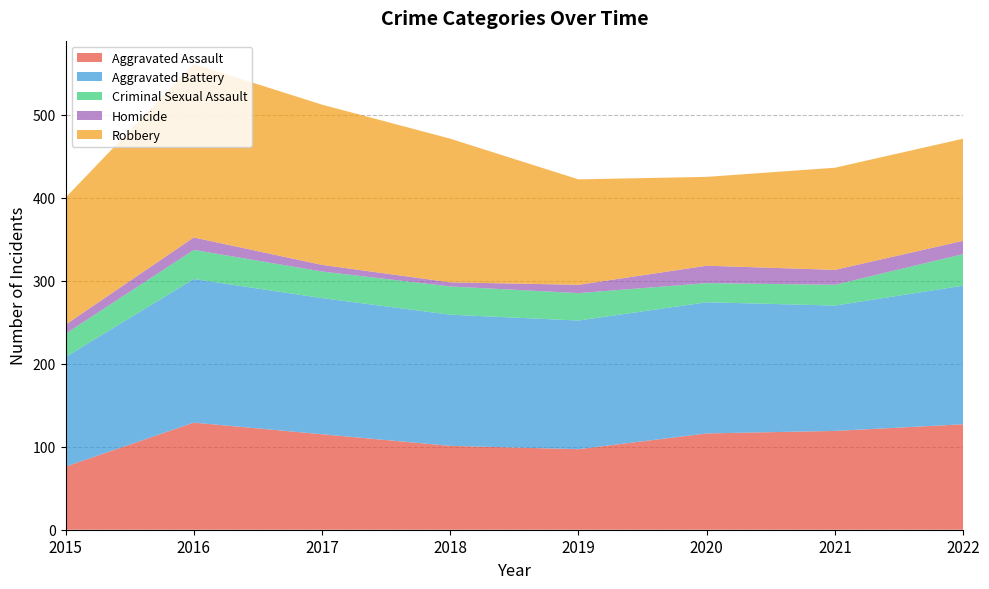

Reading left to right, list all the values displayed in this chart.

Aggravated Assault: 76	129	115	101	97	116	119	127
Aggravated Battery: 132	173	164	158	155	158	151	167
Criminal Sexual Assault: 28	35	32	34	33	23	25	38
Homicide: 11	15	8	5	10	21	18	16
Robbery: 153	209	193	173	127	107	123	123